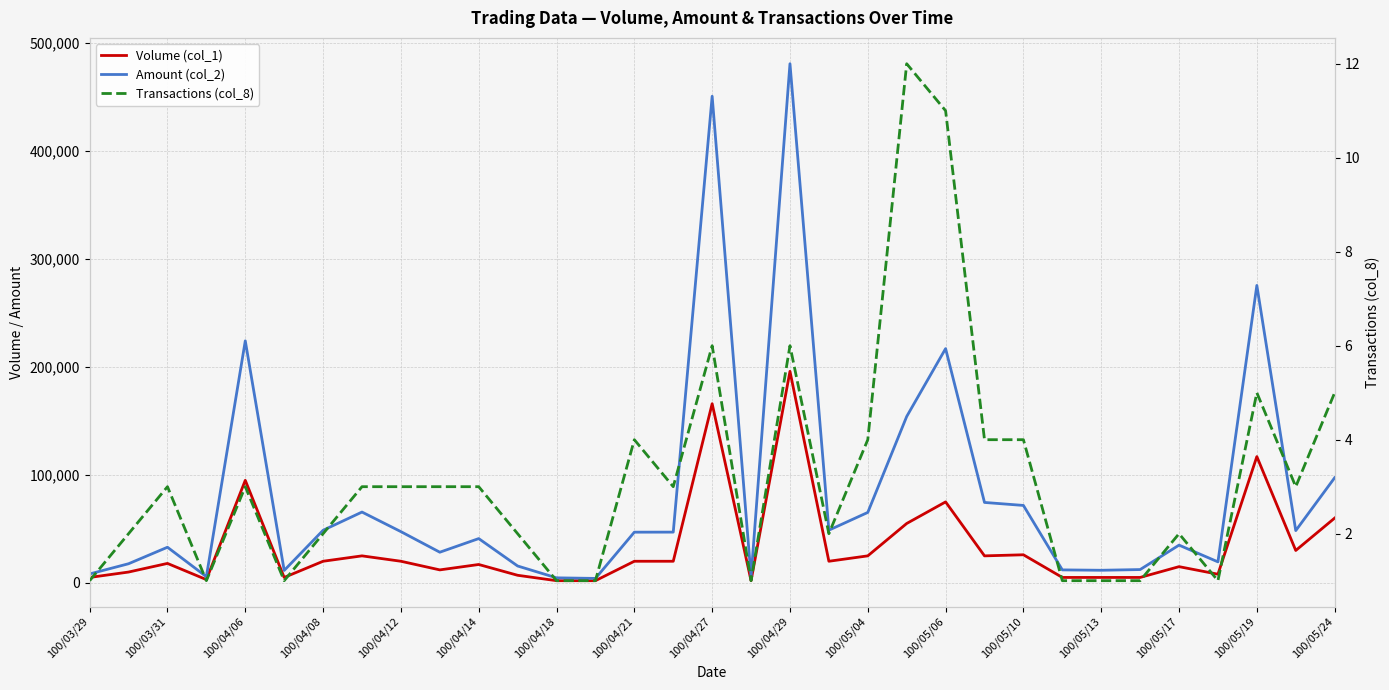

Which series has the largest total across all categories?

Amount (col_2)